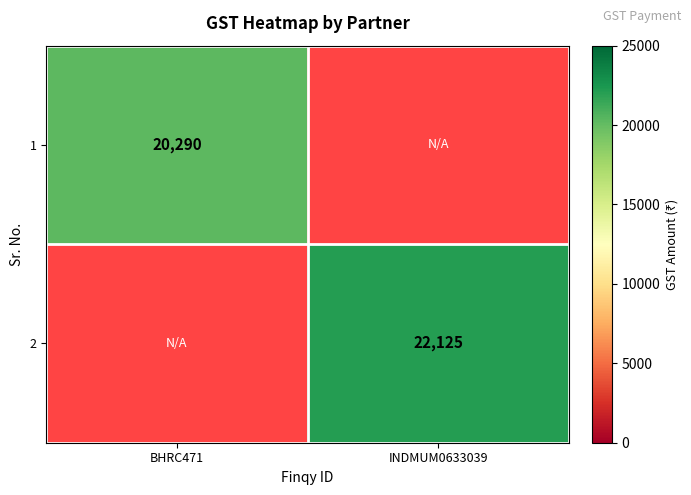

True or false: 1 has a value of 20290 at BHRC471.

True